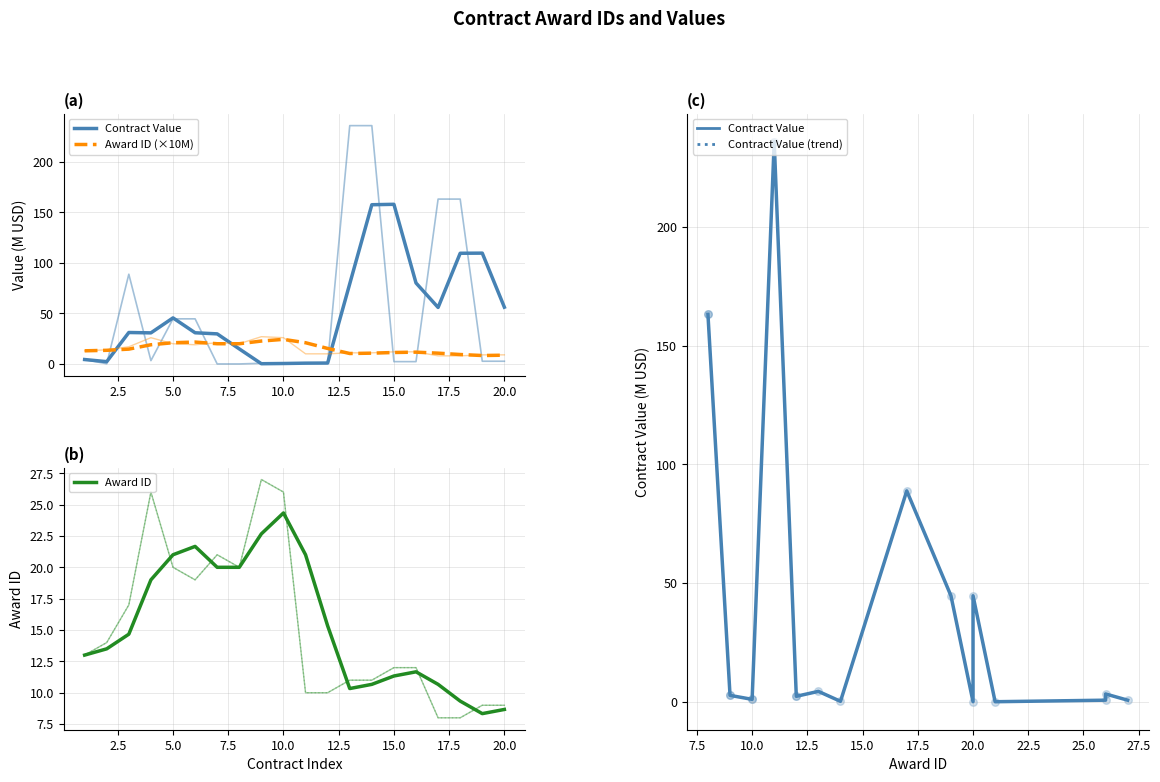

Is the value of Award ID (×10M) at 18 greater than the value of Award ID at 17.5?

No